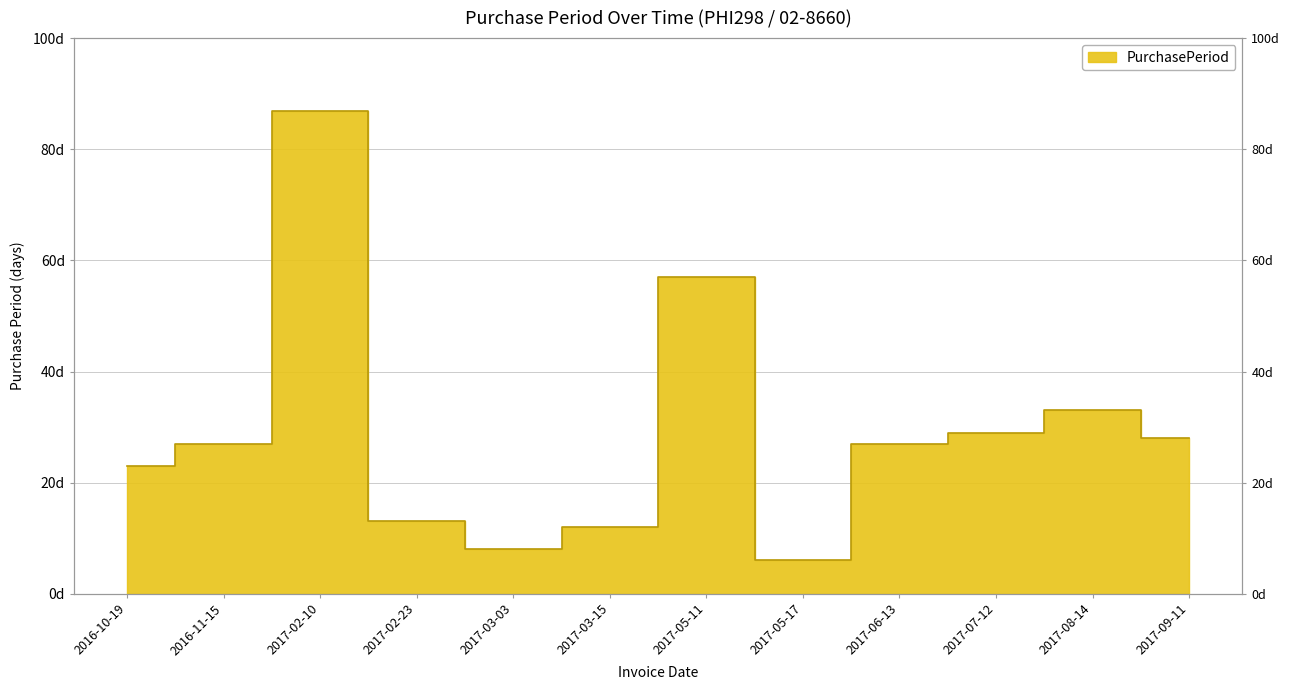

At which label is the value closest to 46?

2017-05-11